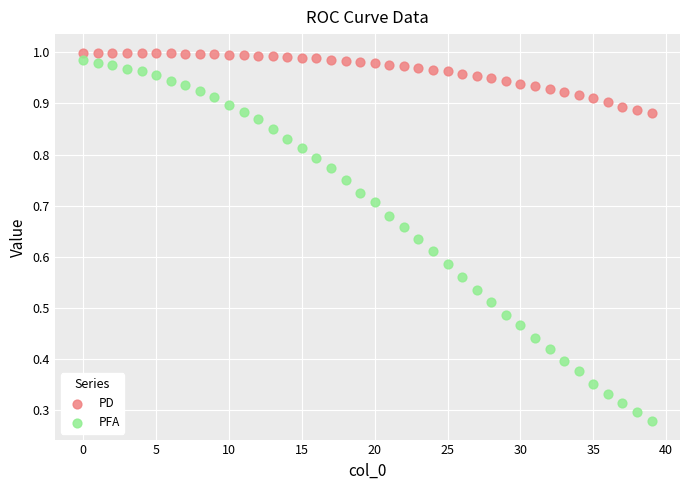

Which series has the widest spread of Y values?

PFA